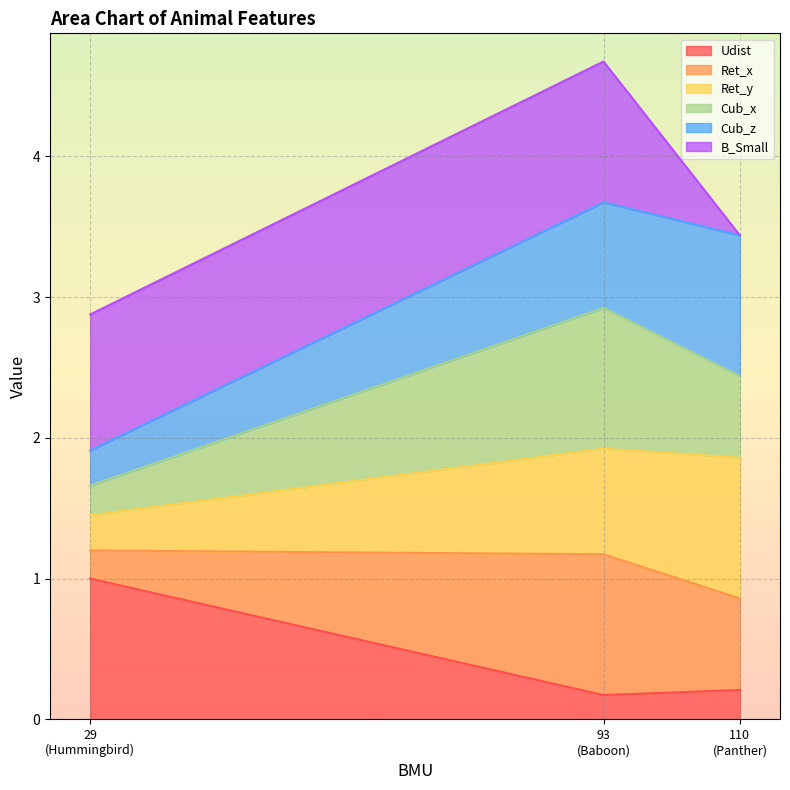

How many categories are shown in the chart?

3